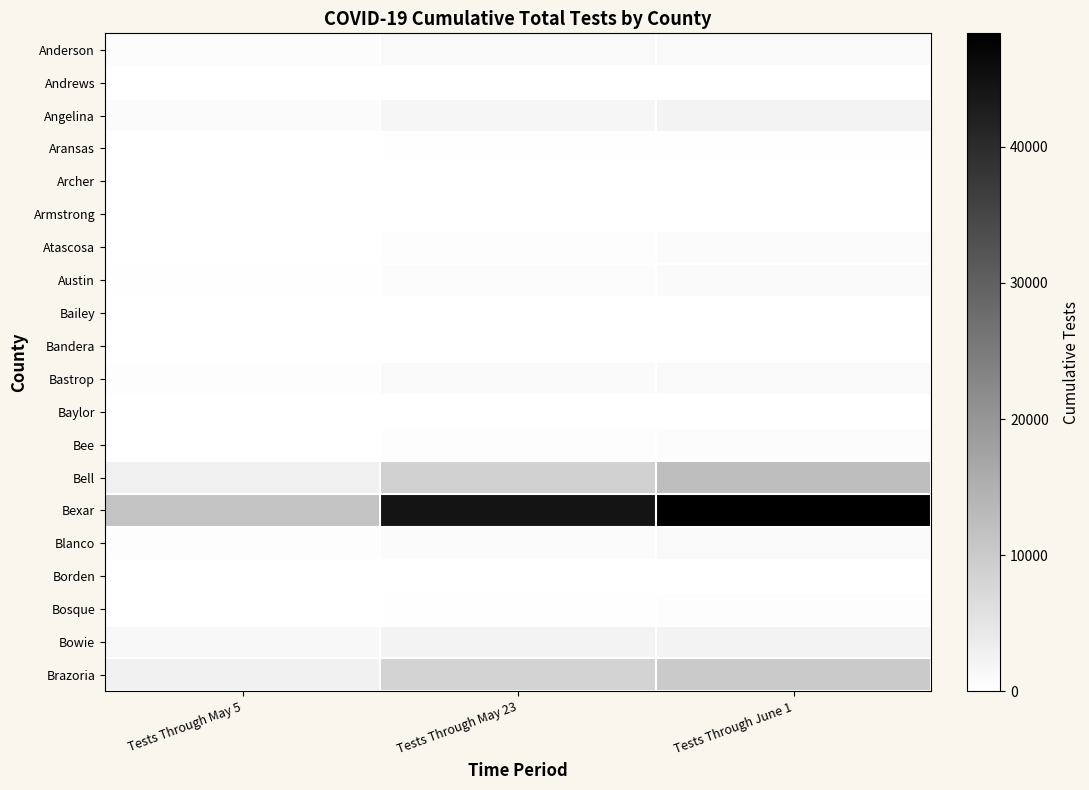

Which series changed the most between Tests Through May 5 and Tests Through June 1?

Bexar